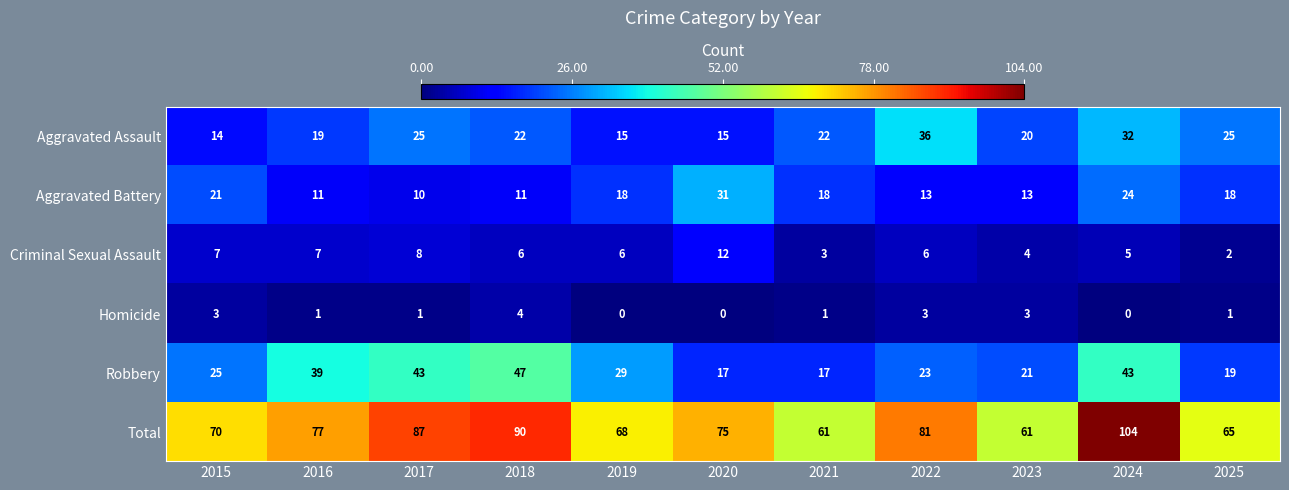

List the series in order of their peak value, lowest first.

Homicide, Criminal Sexual Assault, Aggravated Battery, Aggravated Assault, Robbery, Total